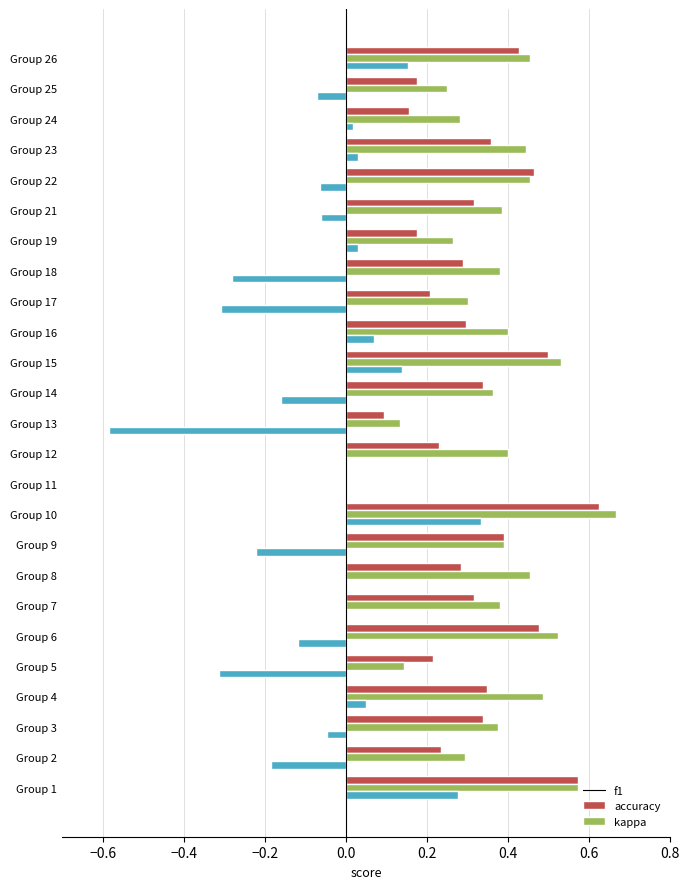

What is the sum of all accuracy values?

9.3